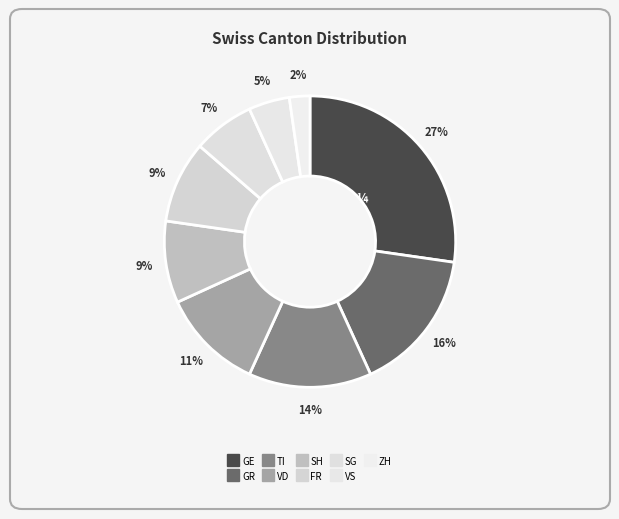

Which slice is the smallest?

ZH